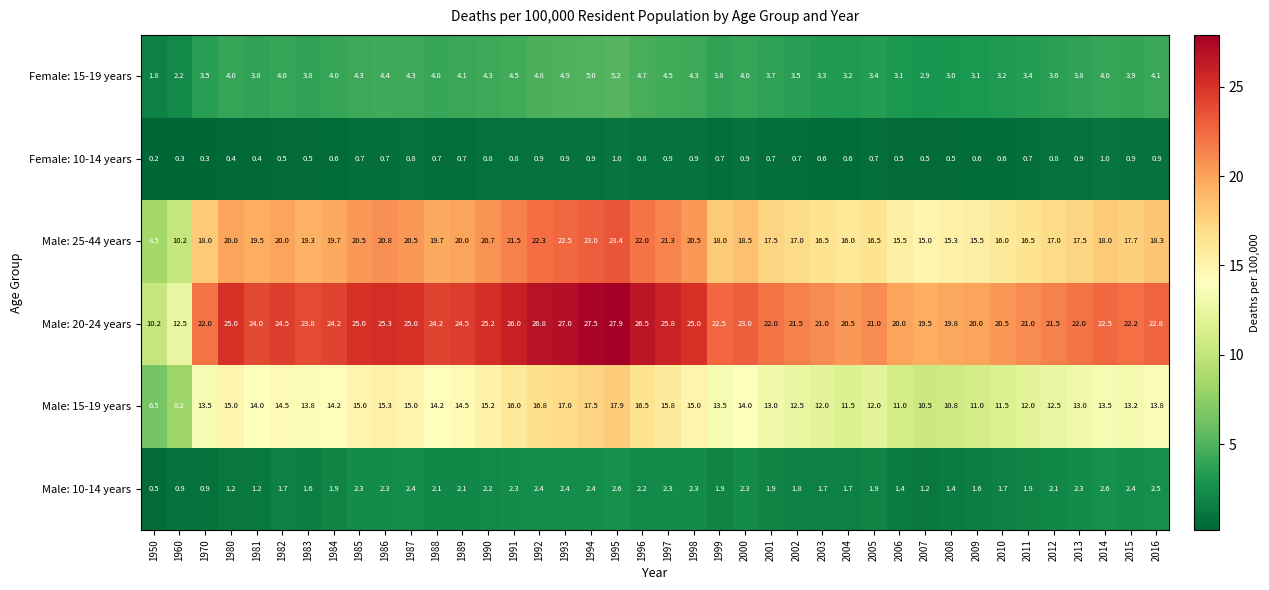

How many categories are shown in the chart?

40